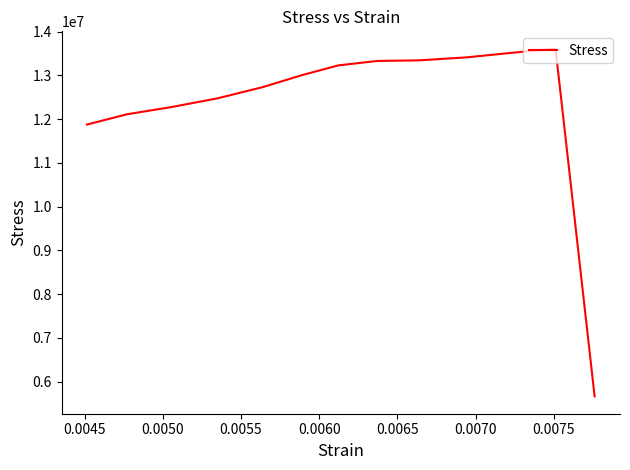

What is the smallest value displayed?

5663950.5